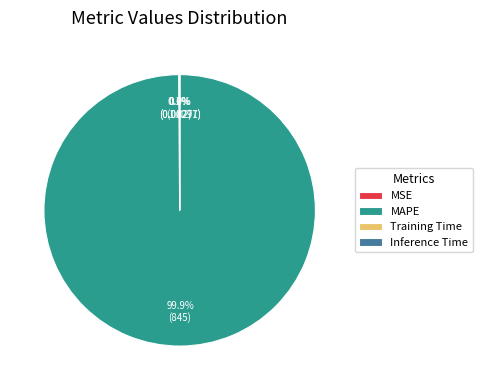

Does any single category account for the majority?

Yes